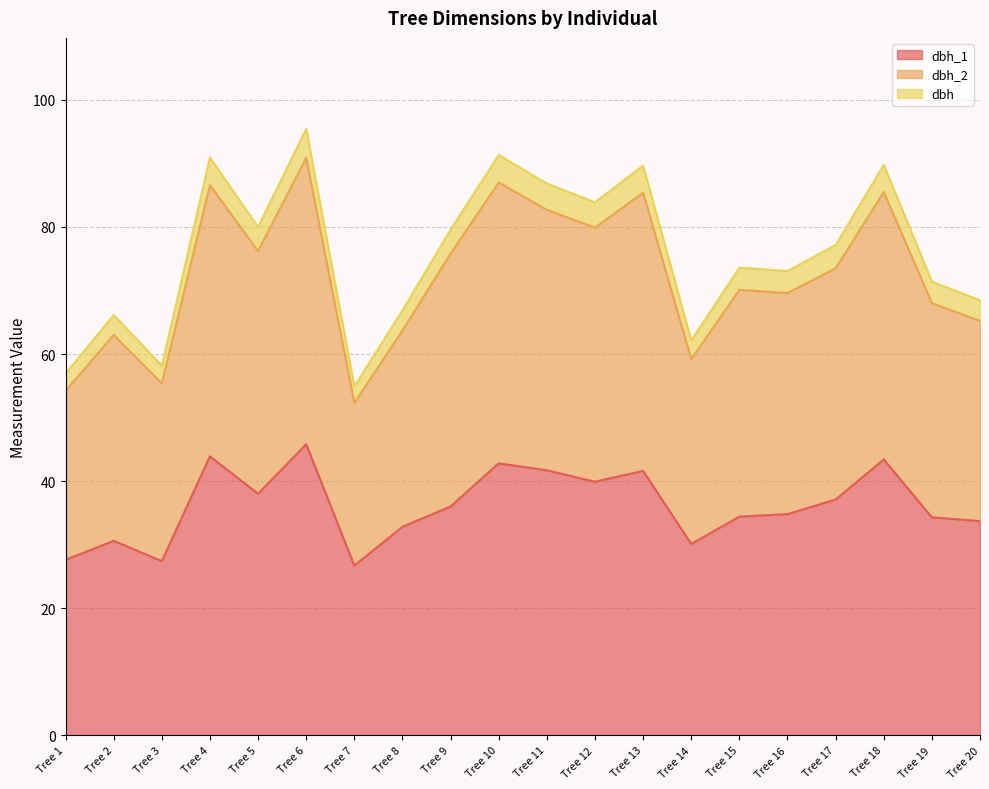

What are all the series names shown in the legend?

dbh_1, dbh_2, dbh